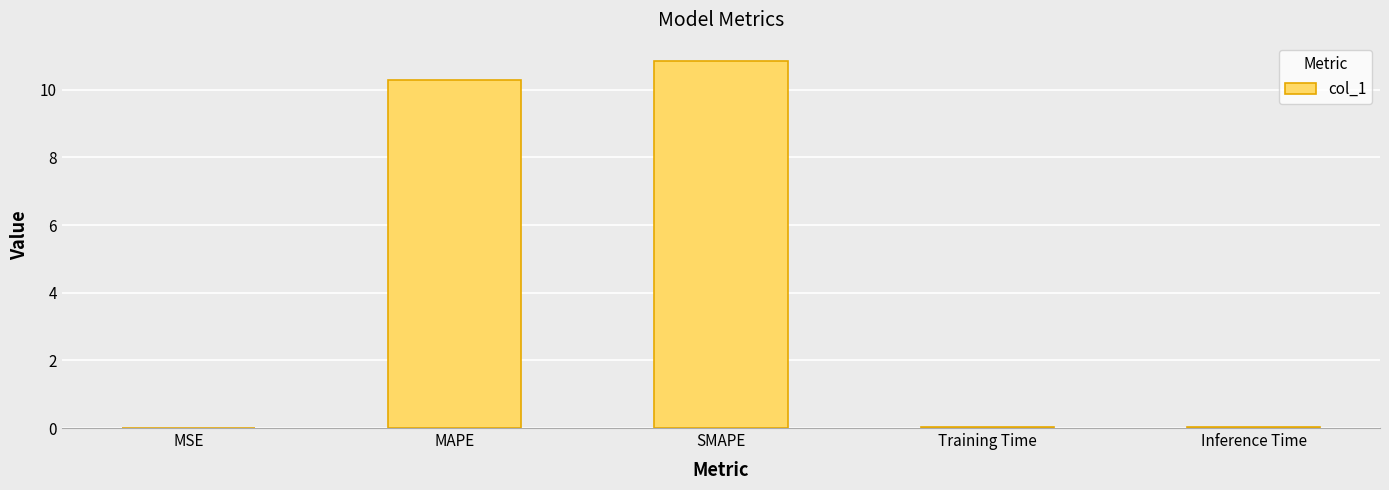

True or false: the data shows 16.1 at MAPE.

False